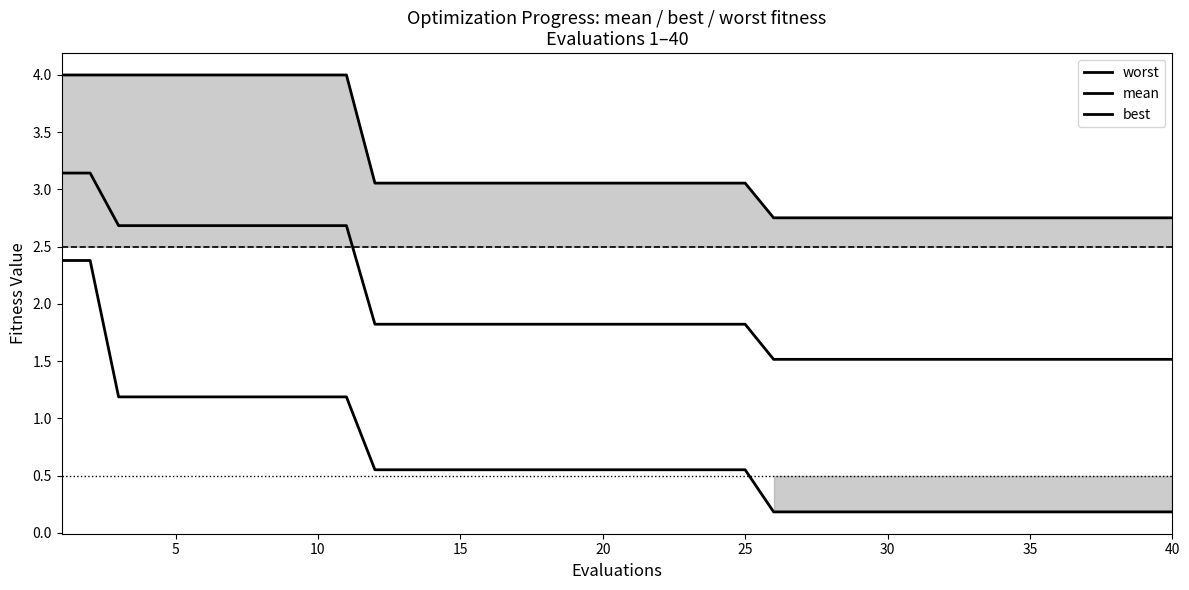

Which series has the largest total across all categories?

worst